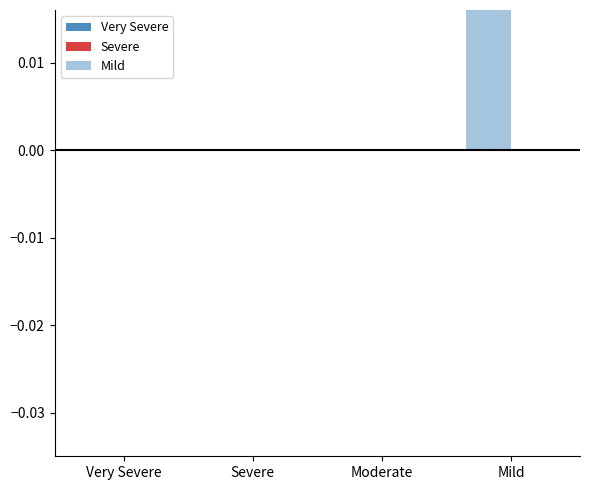

Between Mild and Very Severe, which is larger?

Mild